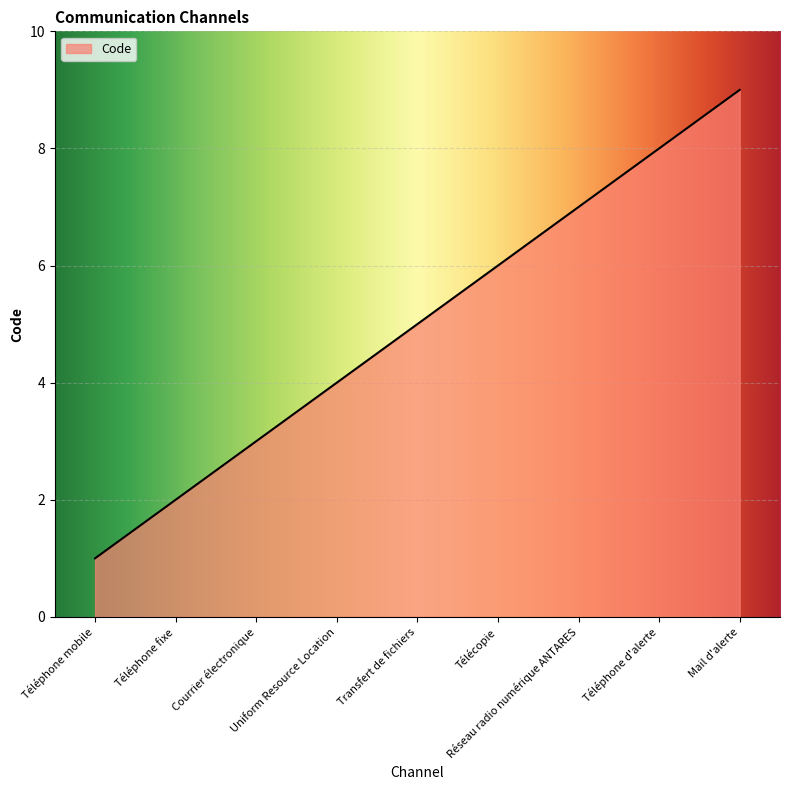

True or false: the data shows 3 at Télécopie.

False